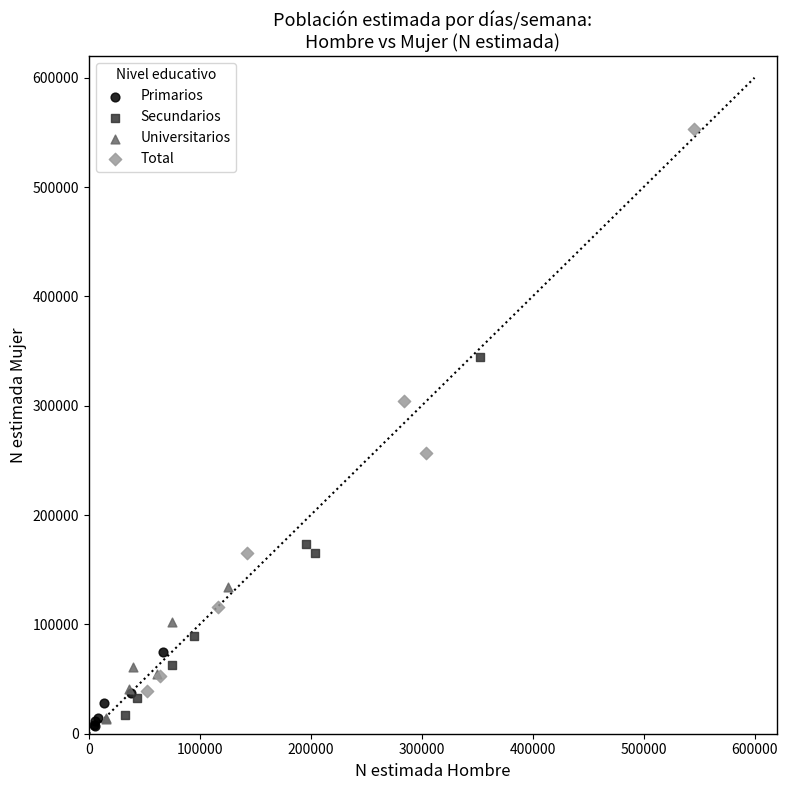

Which series has the widest spread of Y values?

Total